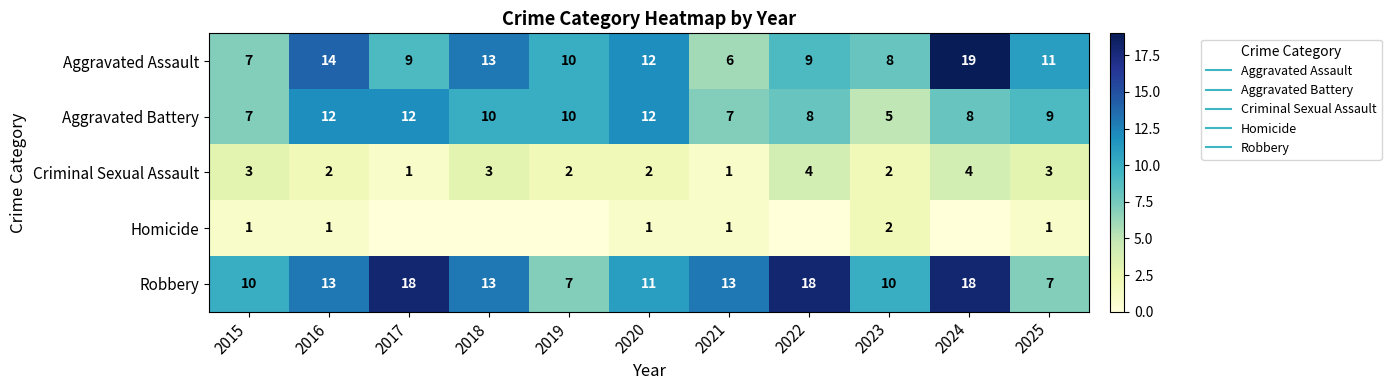

What is the approximate value of Aggravated Assault at 2024?

19